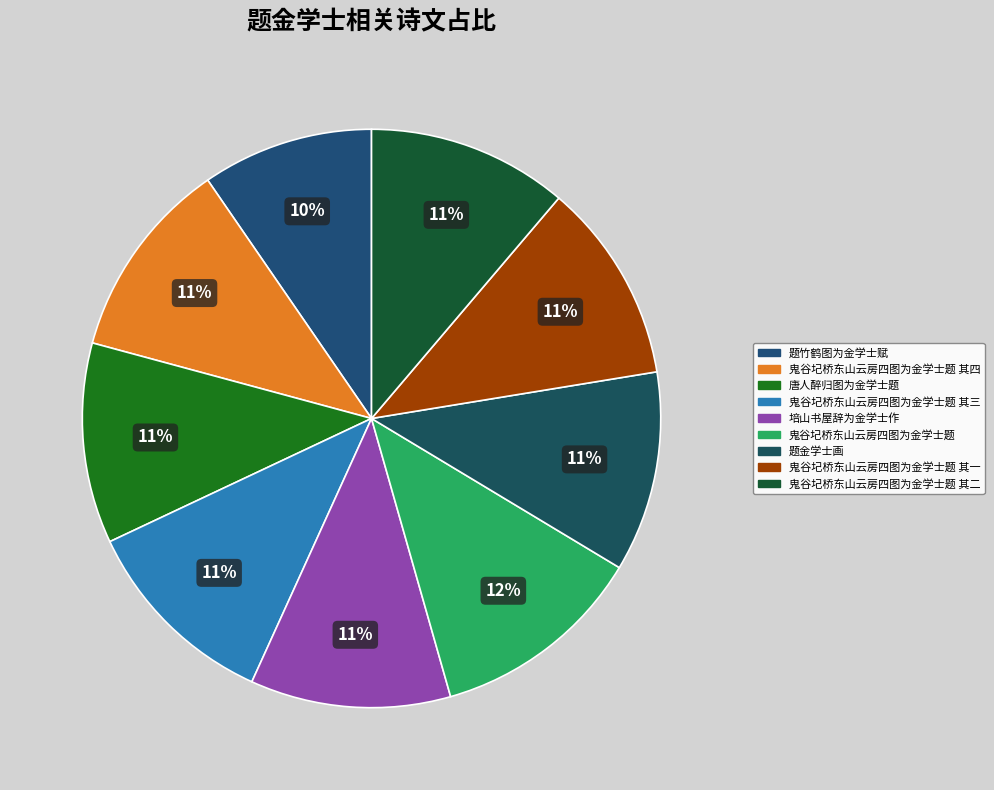

How many segments does this pie chart have?

9